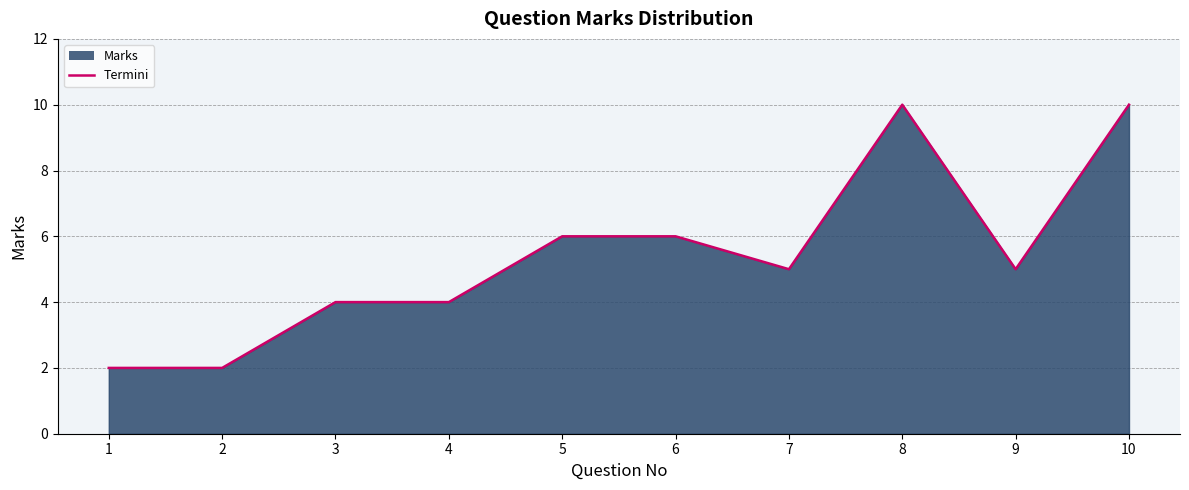

Approximately how many times larger is the value at 3 compared to 2?

2.0